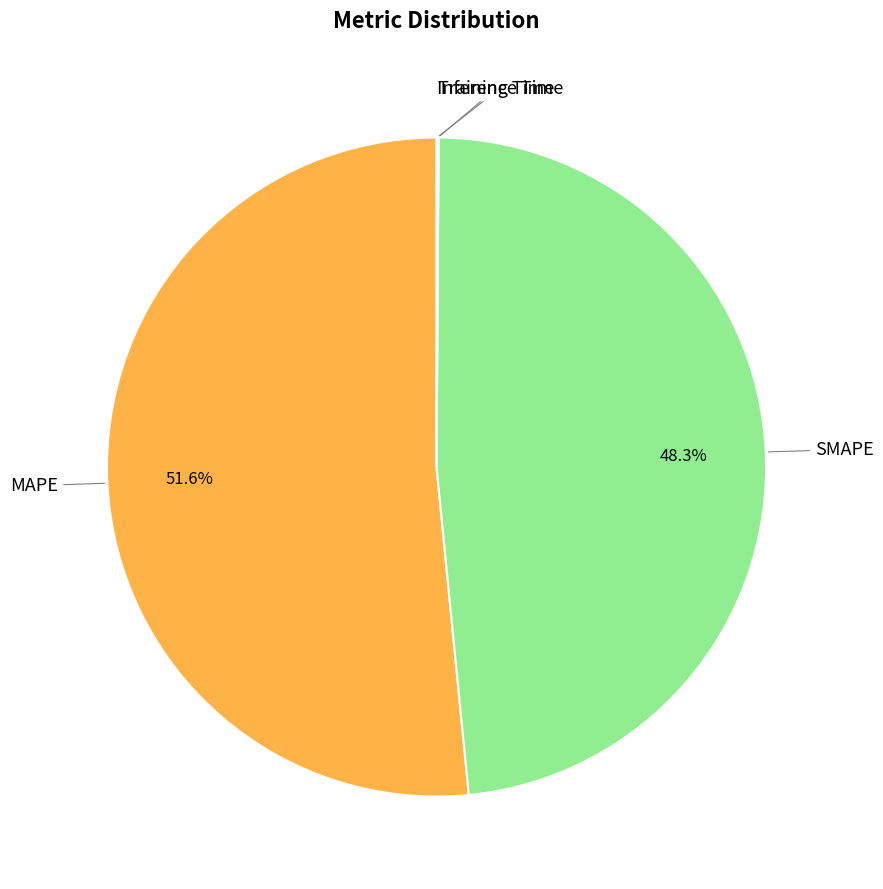

Is there a majority slice in this chart?

Yes